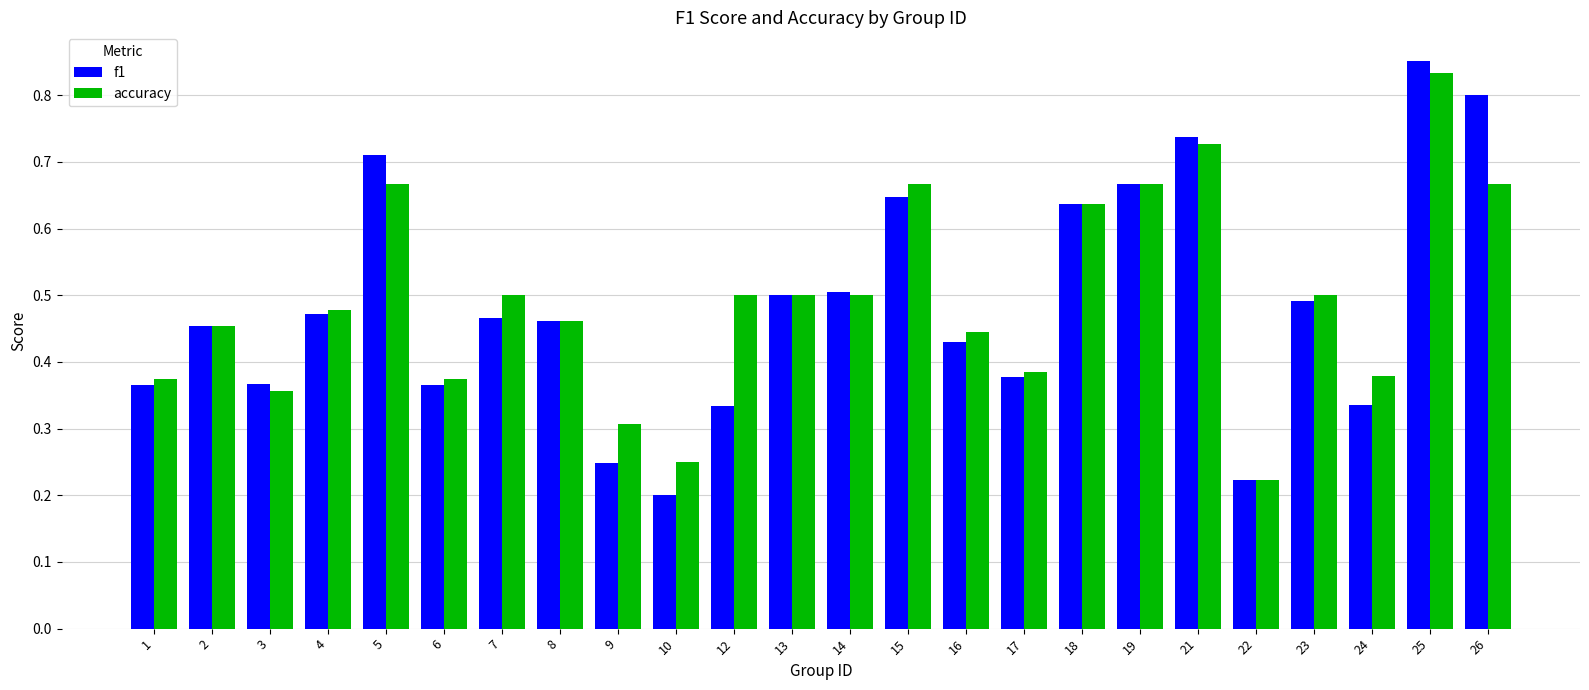

How many groups of bars are there?

24